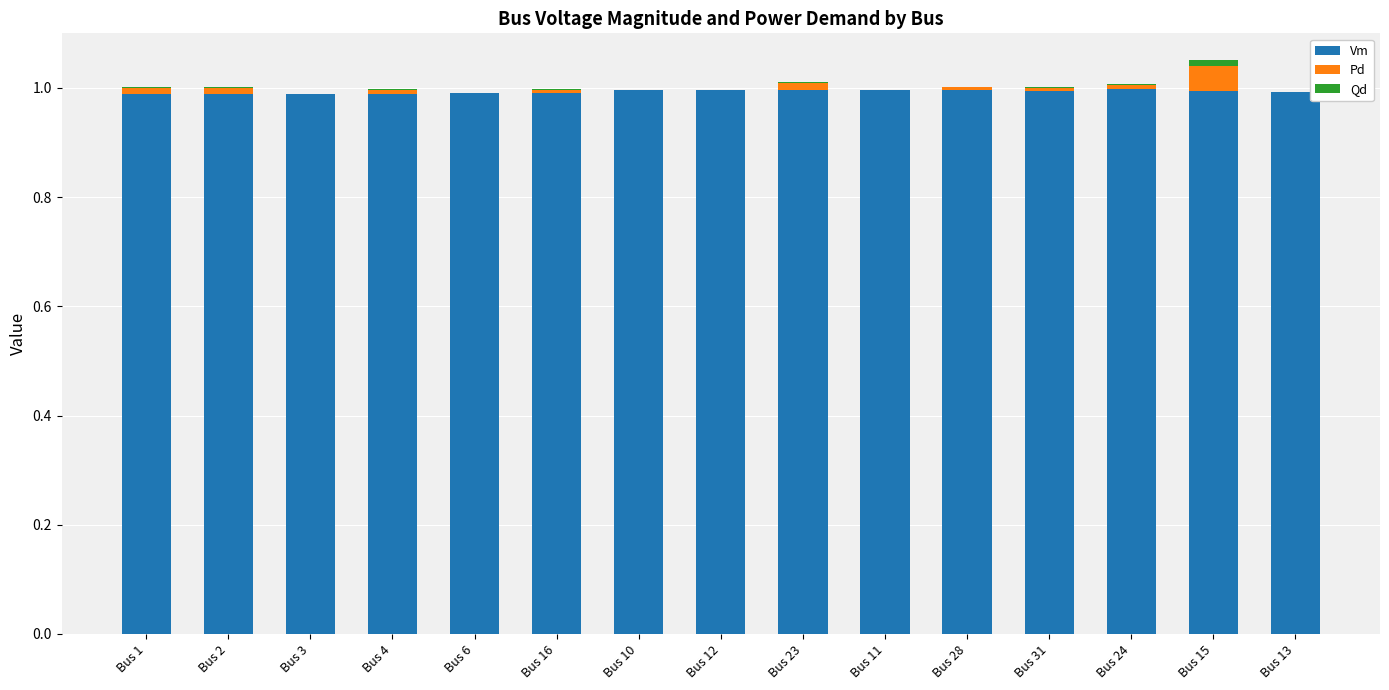

Is it true that Vm equals 0.5 at Bus 2?

False